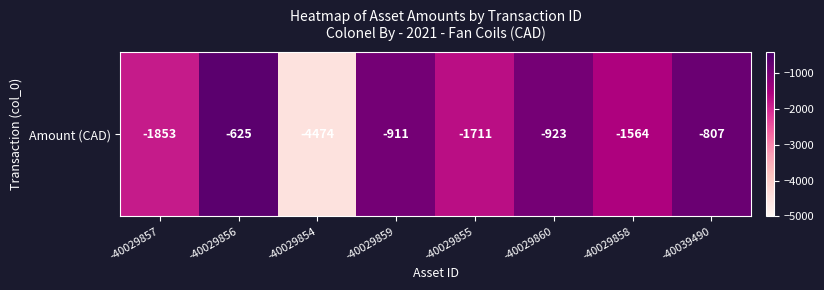

The chart shows a value of -515.3 at -40039490. True or false?

False